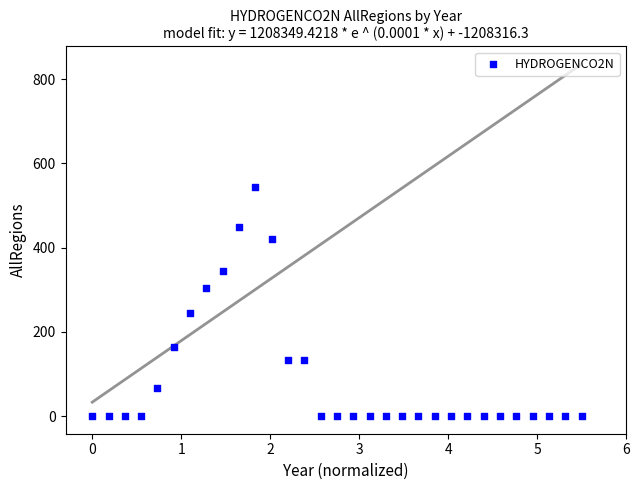

What is the range of Y values (max minus min)?

544.1